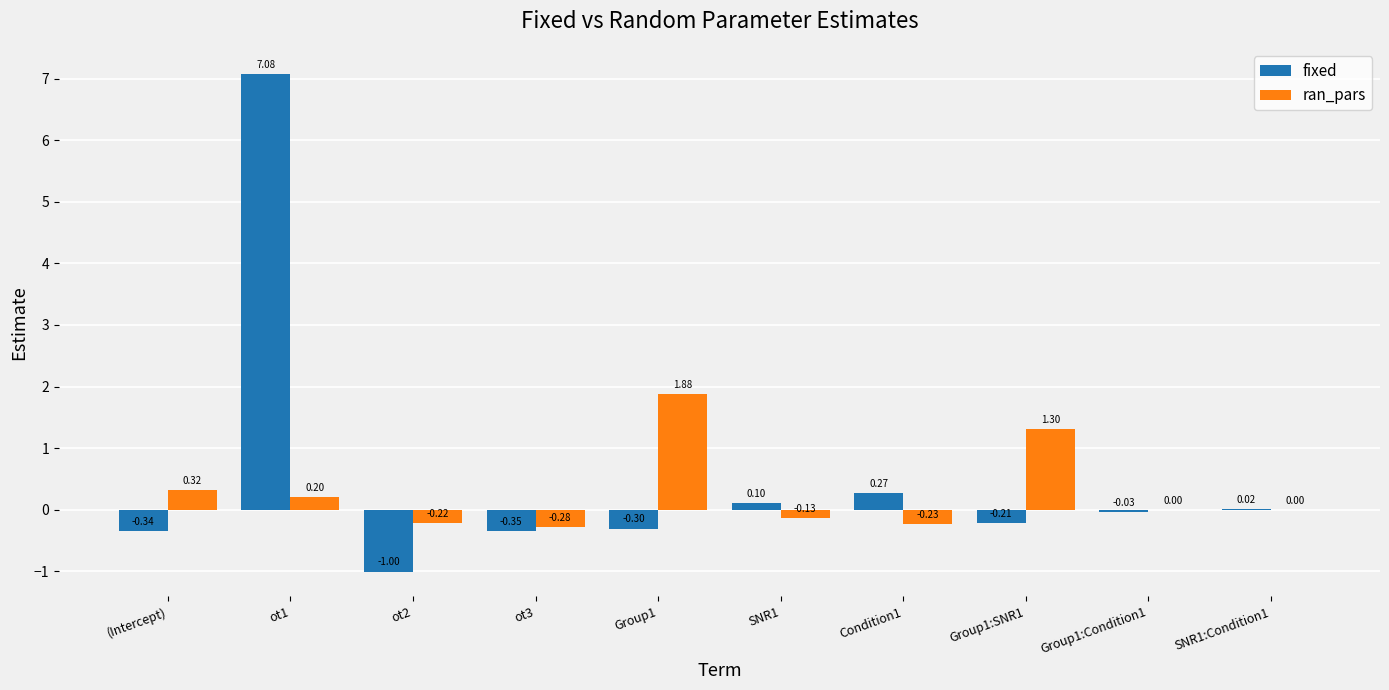

What are all the series names shown in the legend?

fixed, ran_pars